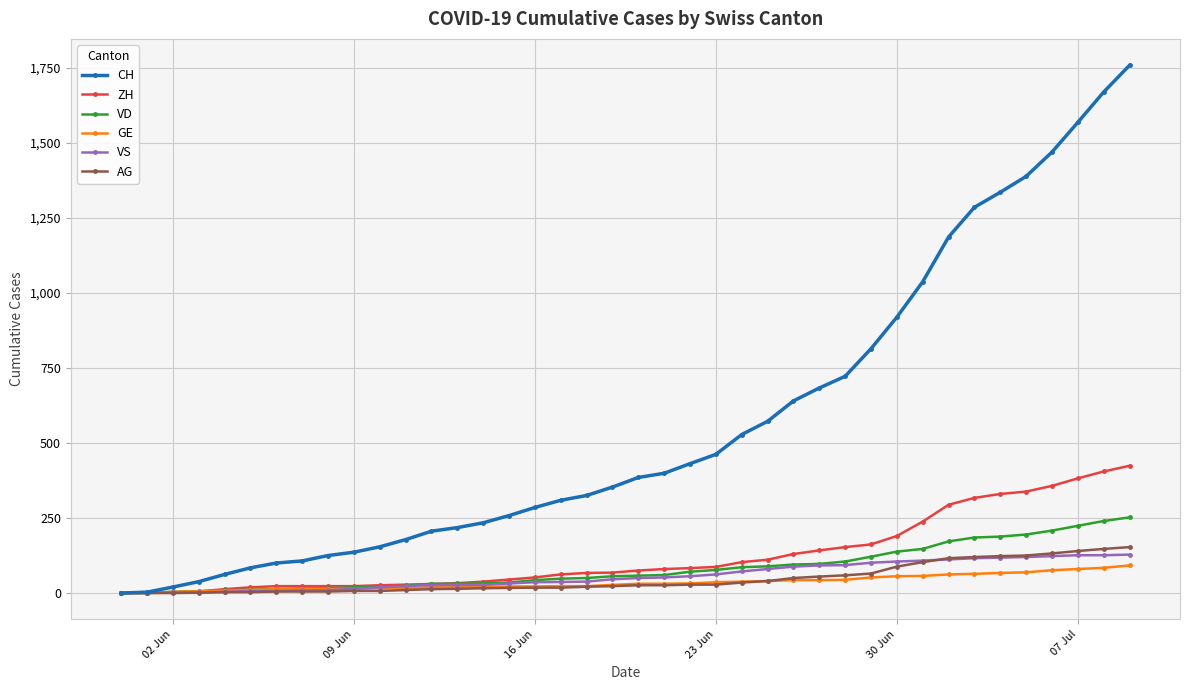

What is the maximum value for VD?

252